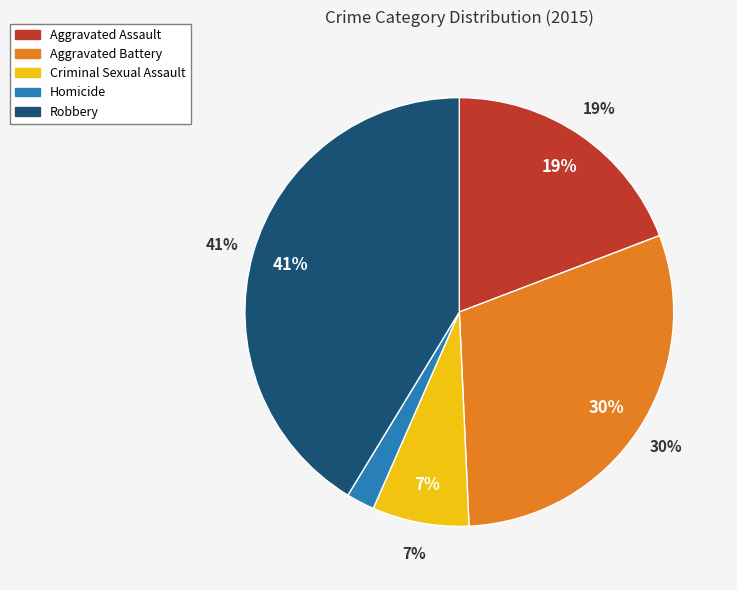

Between Criminal Sexual Assault and Aggravated Assault, which is larger?

Aggravated Assault